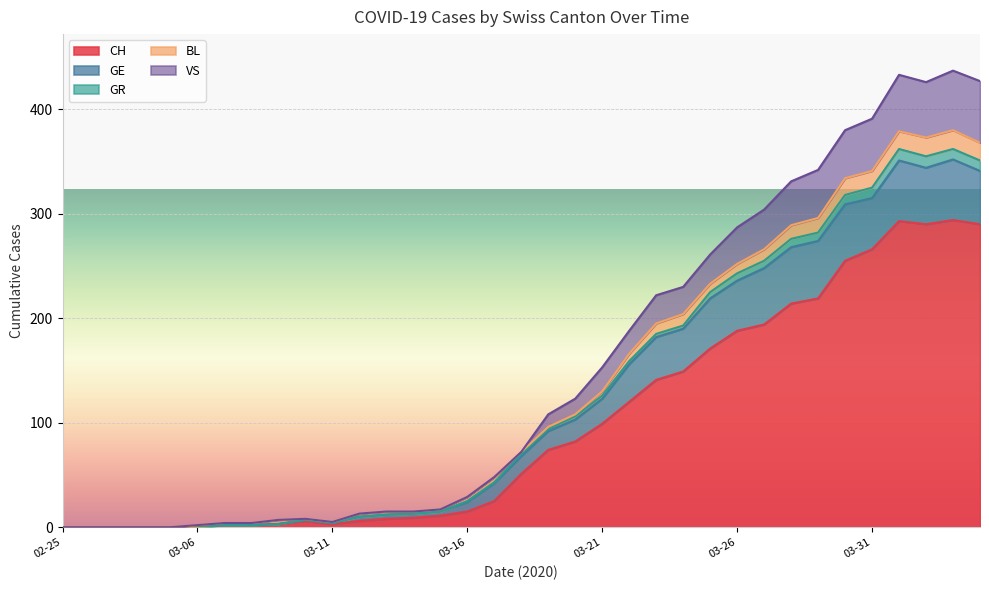

True or false: GR has a value of 60 at 03-25.

False